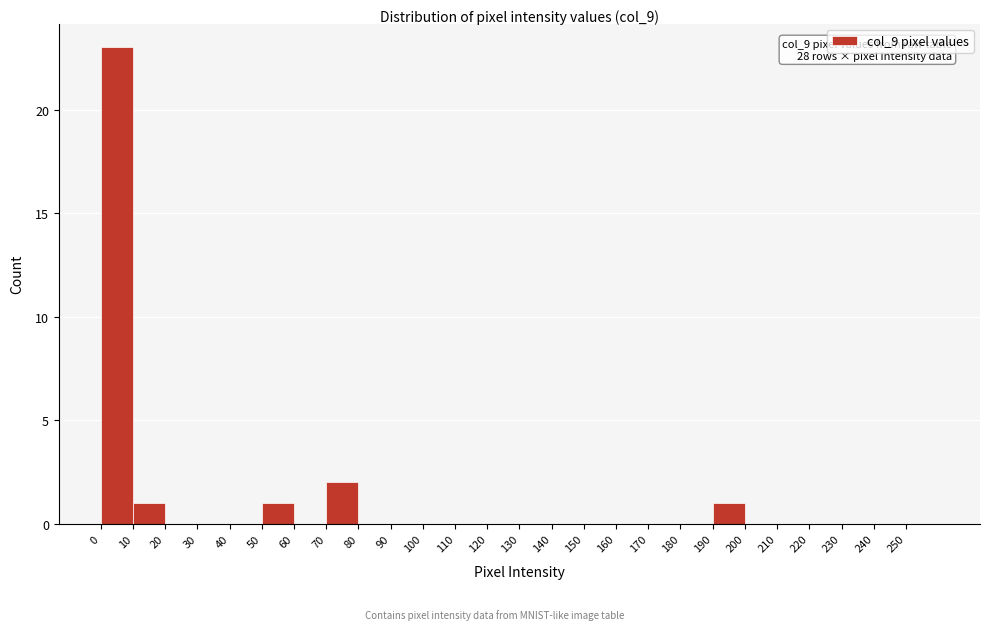

Over which range of the x-axis is the bar tallest?

0 to 10